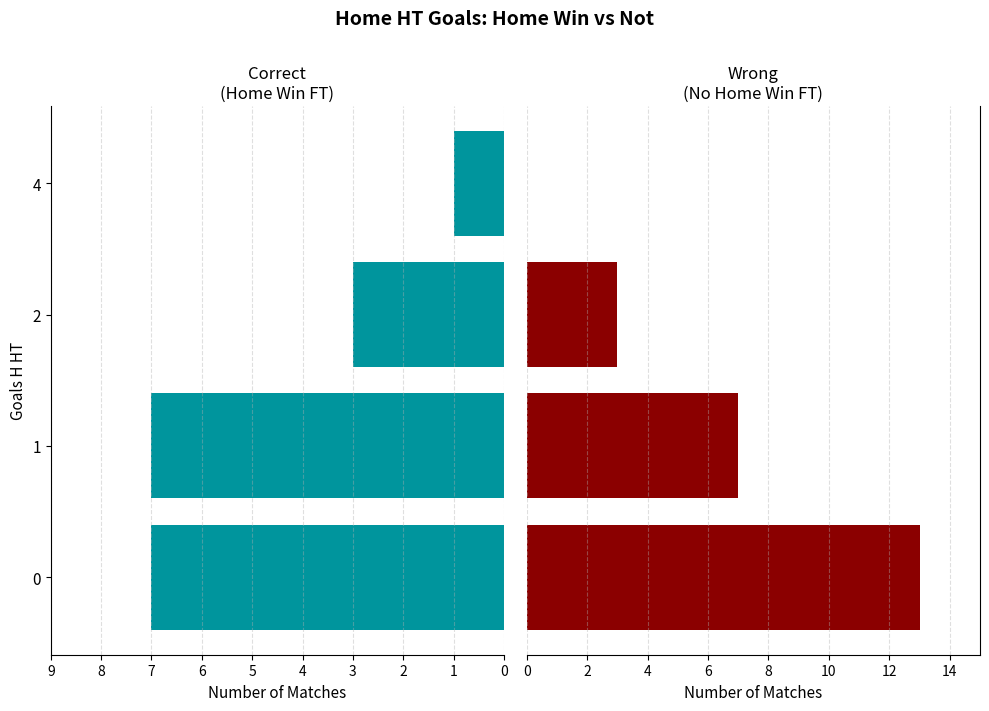

Count the number of categories in the chart.

4